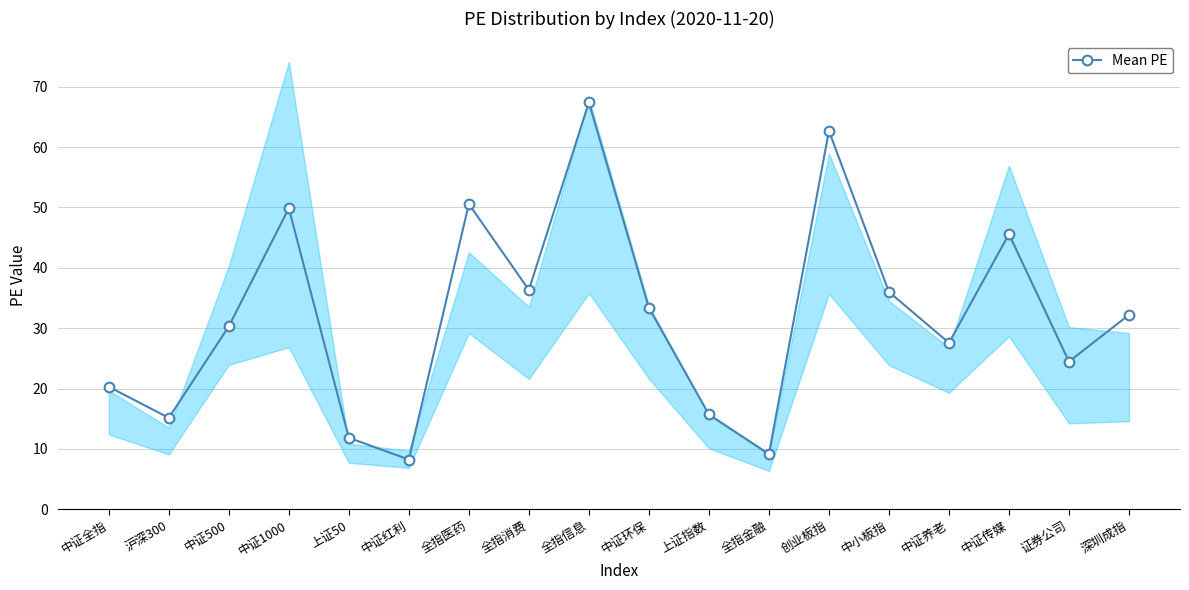

How many values are below 32?

9